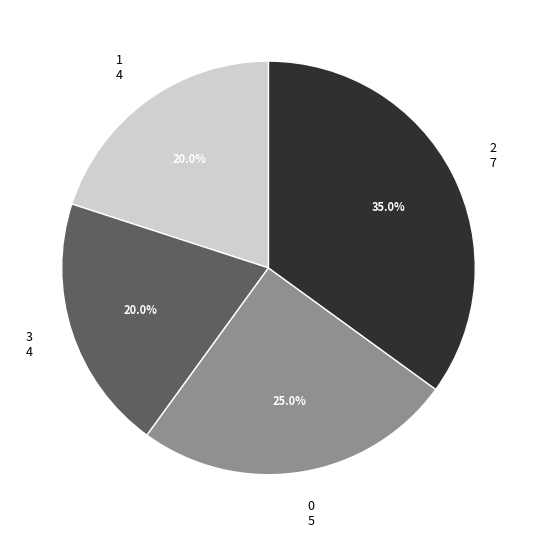

Do 1 and 0 together represent more than half of the pie?

No